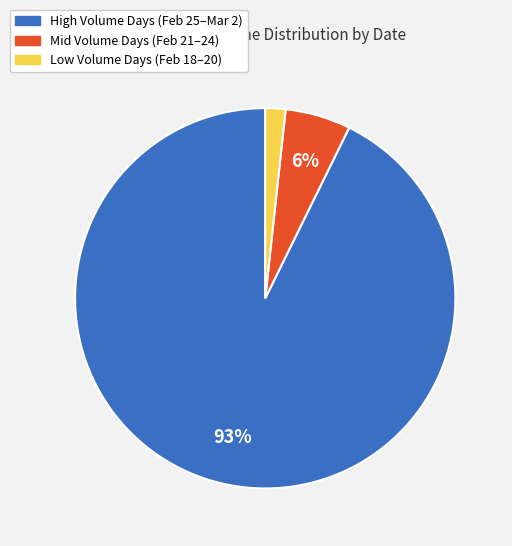

Does any single category account for the majority?

Yes